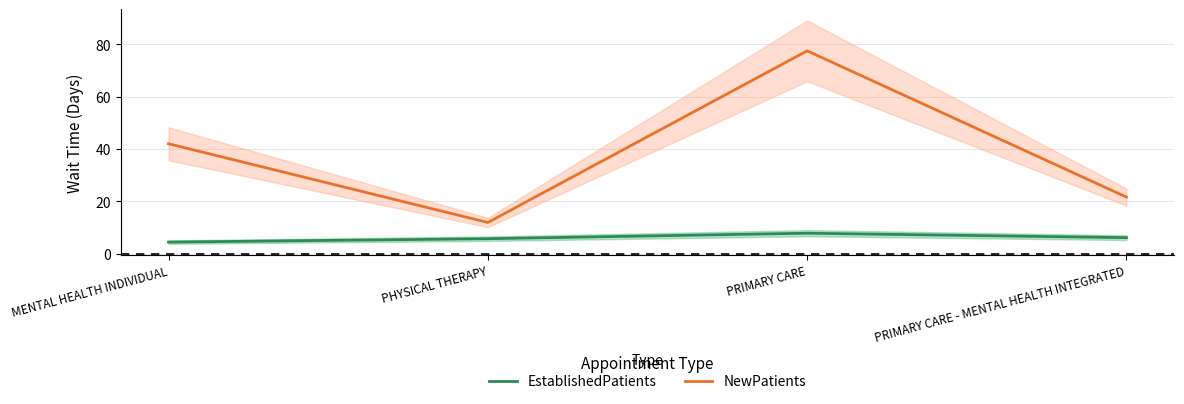

How many lines are shown in the chart?

2